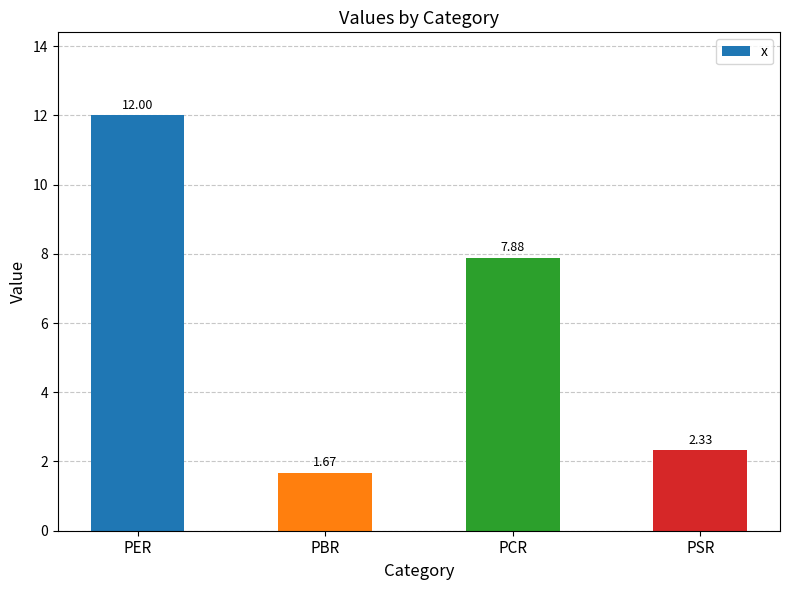

What is the sum of the values at PSR and PER?

14.3